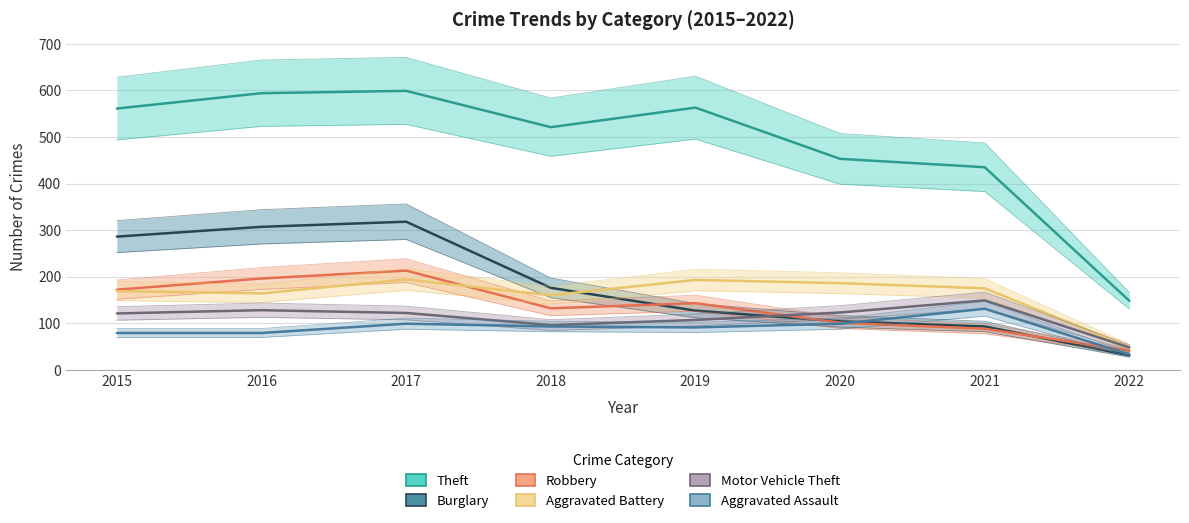

Is it true that Theft equals 127 at 2021?

False